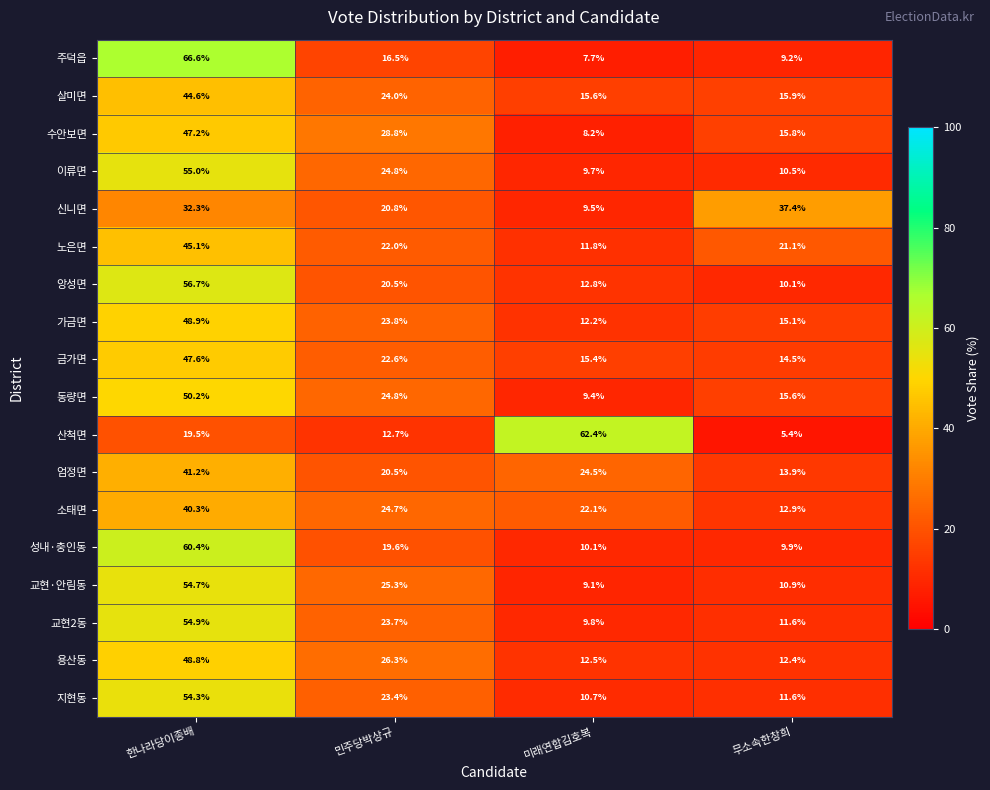

At how many categories does at least one series exceed 15?

4